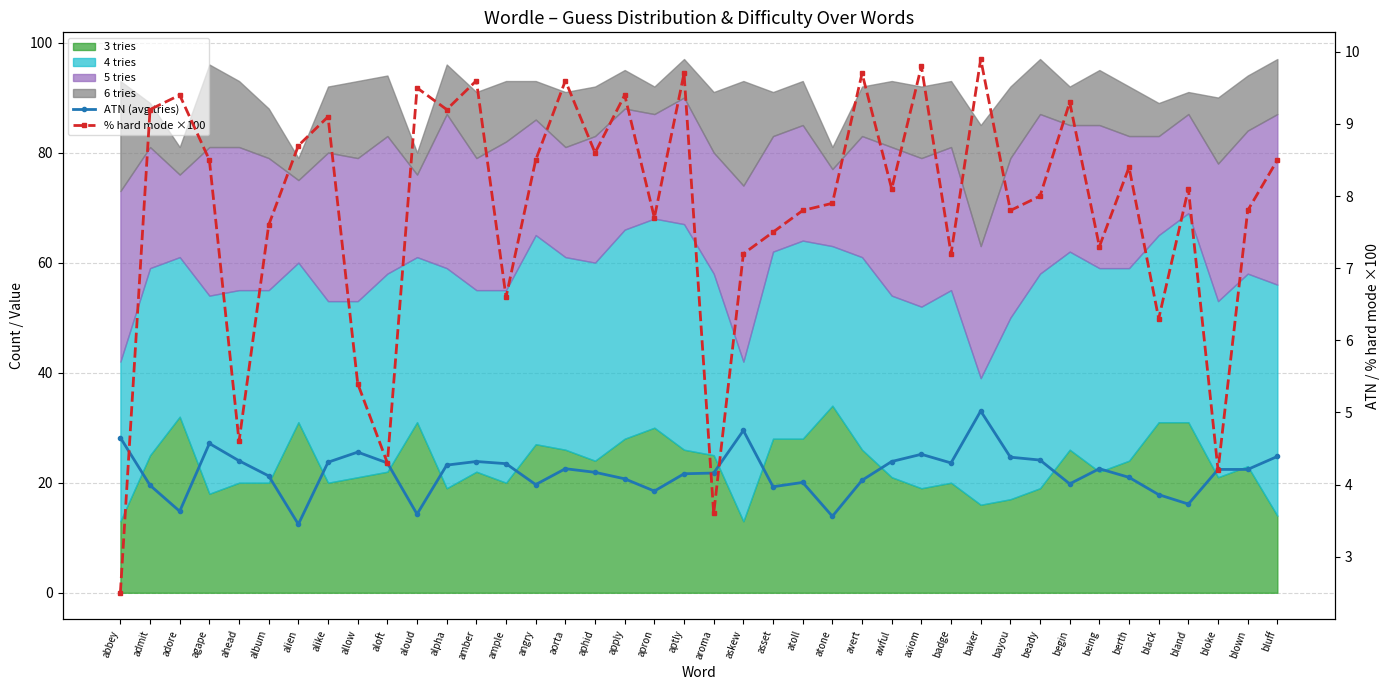

Reading right to left, what are all the values shown in this chart?

ATN (avg tries): 4.4	4.2	4.2	3.7	3.9	4.1	4.2	4.0	4.3	4.4	5.0	4.3	4.4	4.3	4.1	3.6	4.0	4.0	4.8	4.2	4.2	3.9	4.1	4.2	4.2	4.0	4.3	4.3	4.3	3.6	4.3	4.5	4.3	3.5	4.1	4.3	4.6	3.6	4.0	4.7
% hard mode ×100: 8.5	7.8	4.2	8.1	6.3	8.4	7.3	9.3	8.0	7.8	9.9	7.2	9.8	8.1	9.7	7.9	7.8	7.5	7.2	3.6	9.7	7.7	9.4	8.6	9.6	8.5	6.6	9.6	9.2	9.5	4.3	5.4	9.1	8.7	7.6	4.6	8.5	9.4	9.2	2.5